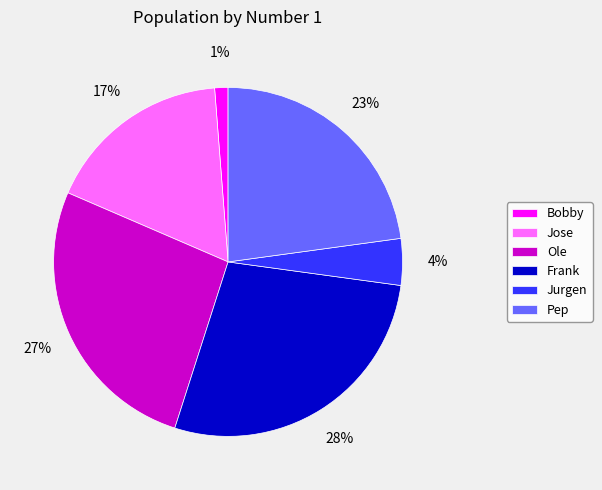

Do Pep and Frank together represent more than half of the pie?

Yes